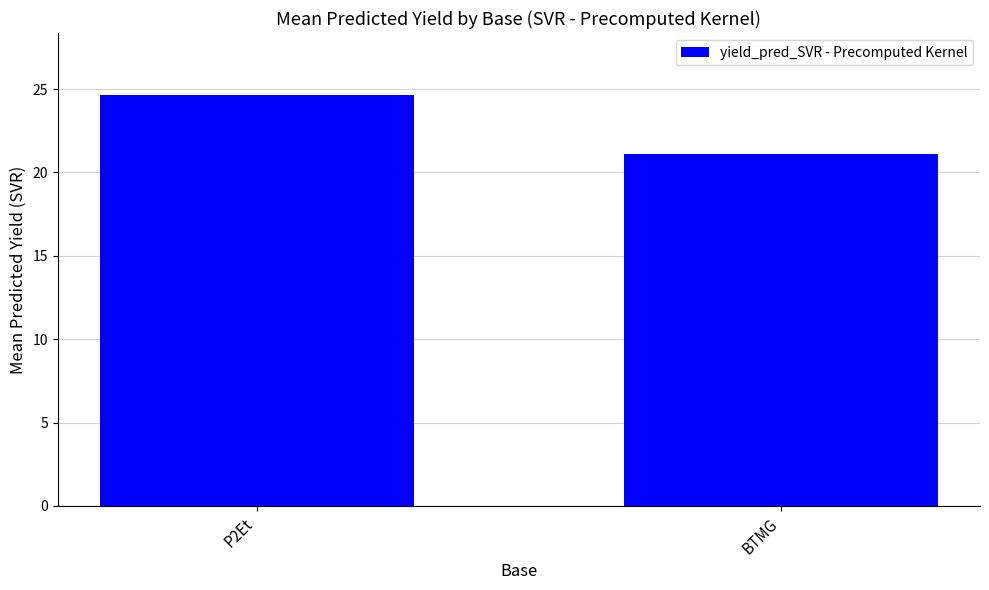

What is the sum of the values at P2Et and BTMG?

45.8